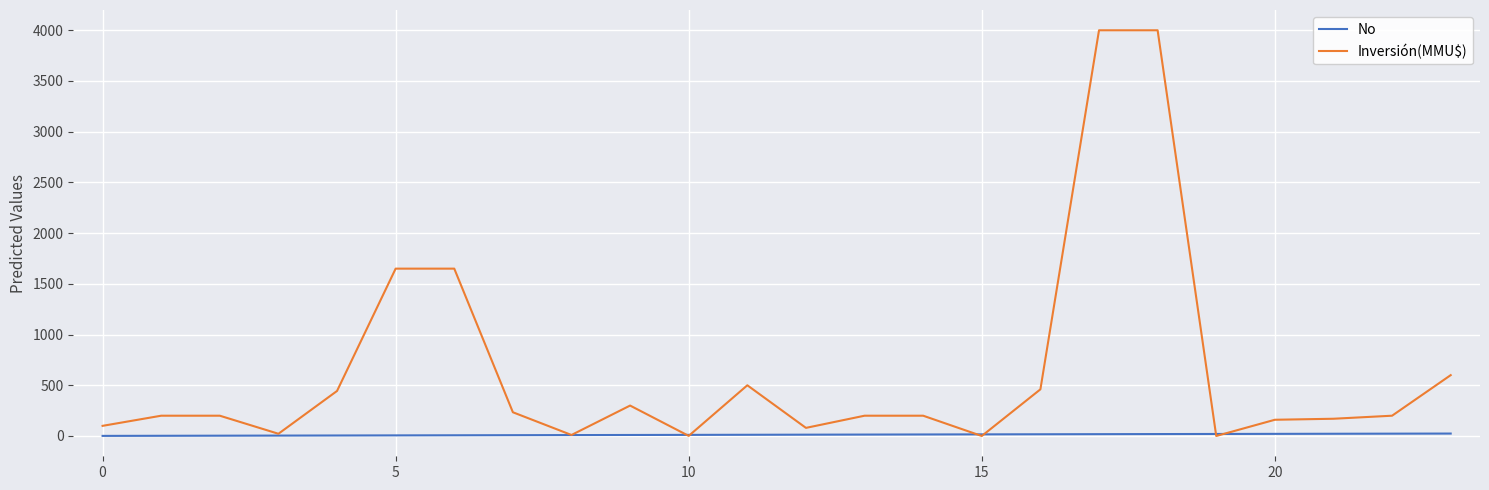

Which series has the largest range (max minus min)?

Inversión(MMU$)